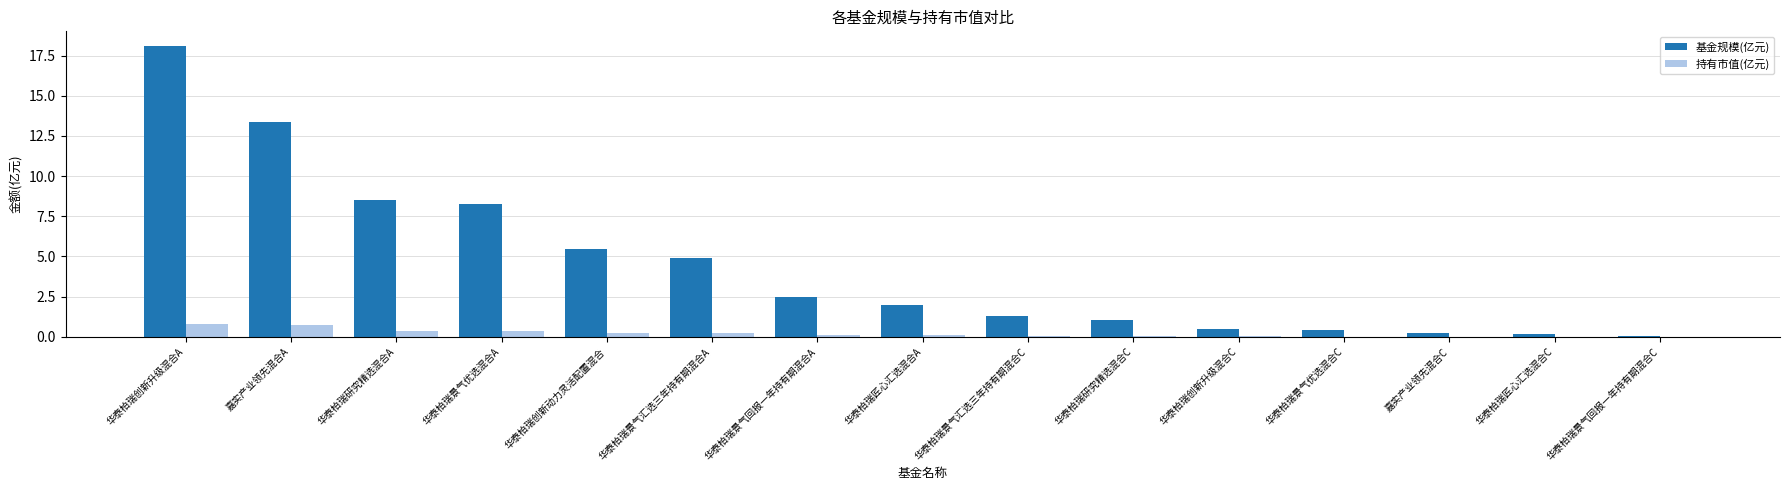

What is the sum of all 基金规模(亿元) values?

66.8